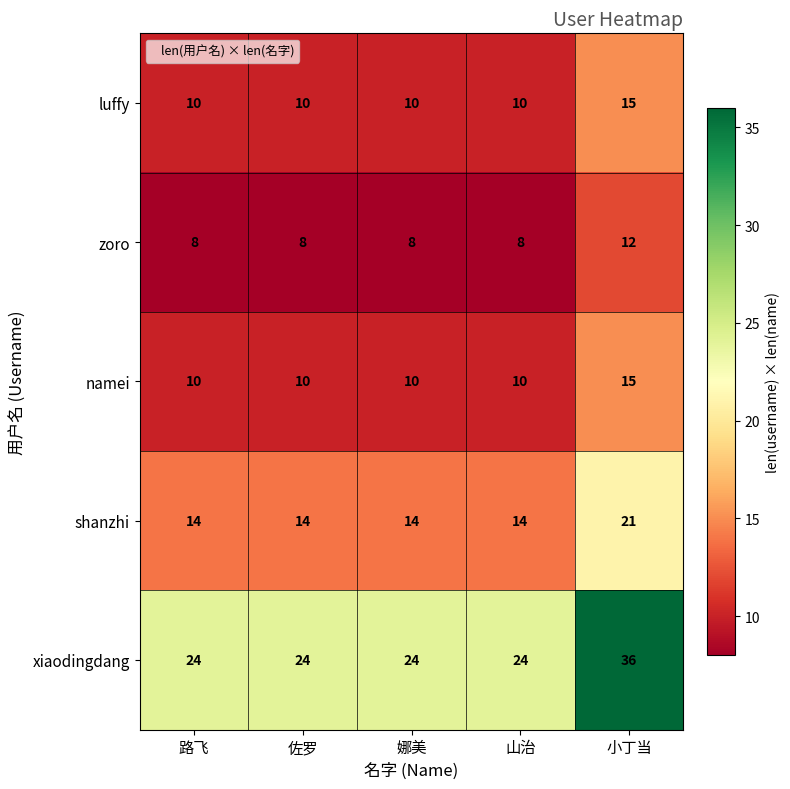

Reading left to right, what are all the values shown in this chart?

luffy: 路飞=10	佐罗=10	娜美=10	山治=10	小丁当=15
zoro: 路飞=8	佐罗=8	娜美=8	山治=8	小丁当=12
namei: 路飞=10	佐罗=10	娜美=10	山治=10	小丁当=15
shanzhi: 路飞=14	佐罗=14	娜美=14	山治=14	小丁当=21
xiaodingdang: 路飞=24	佐罗=24	娜美=24	山治=24	小丁当=36